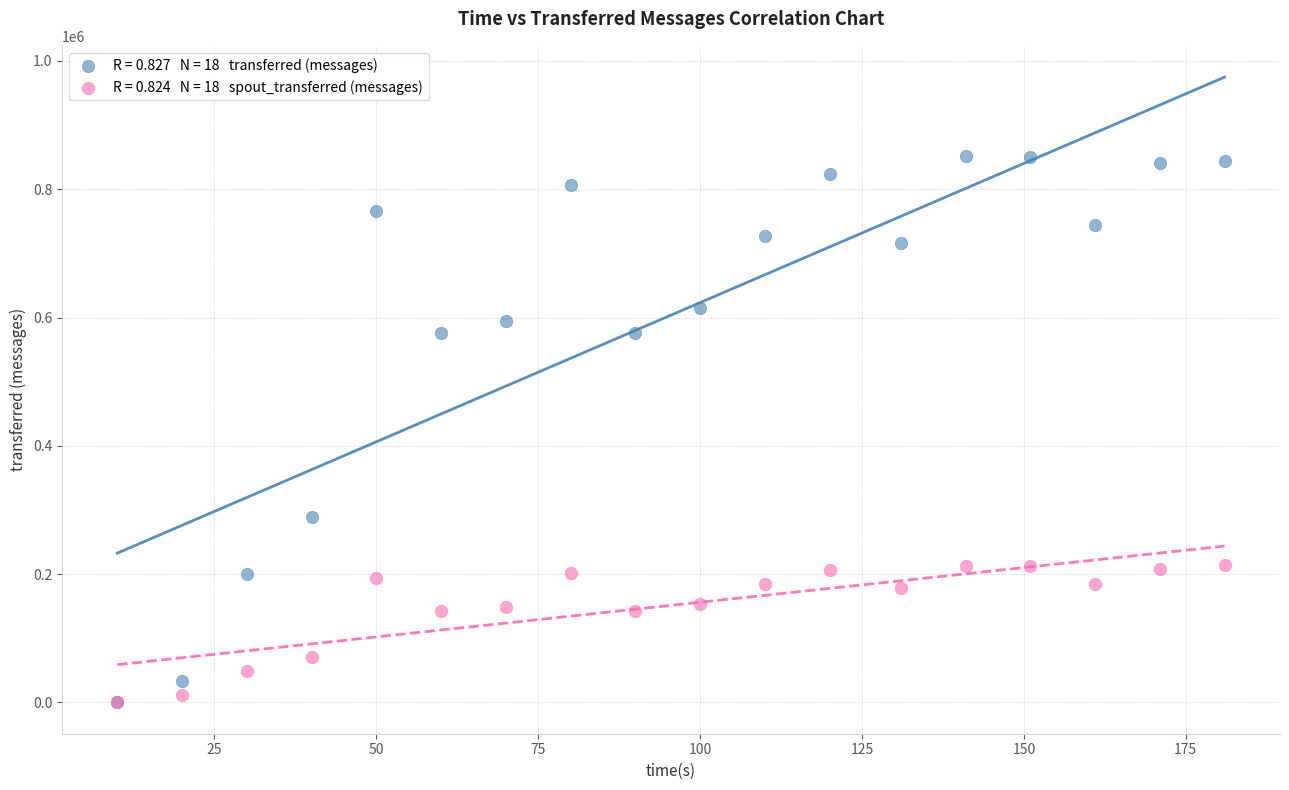

Across all series, what Y value is closest to 425650?

289140